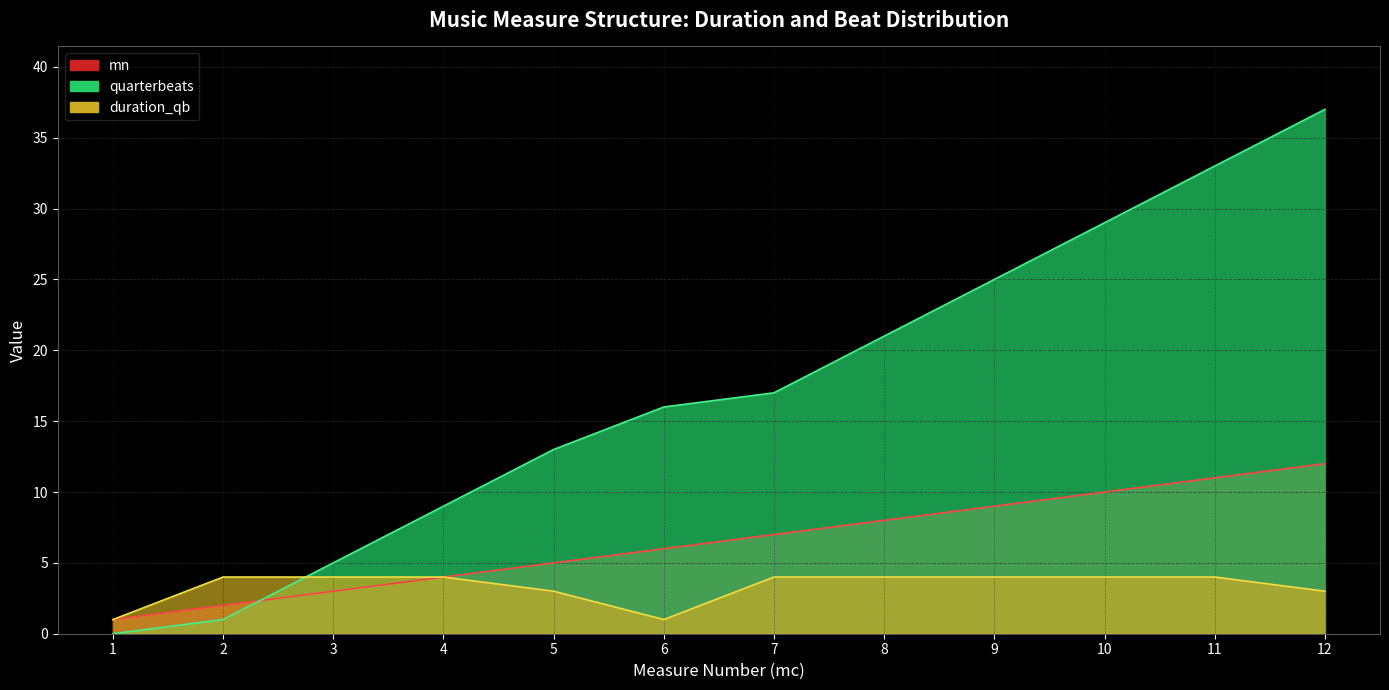

How many values in the duration_qb series are below 4?

4